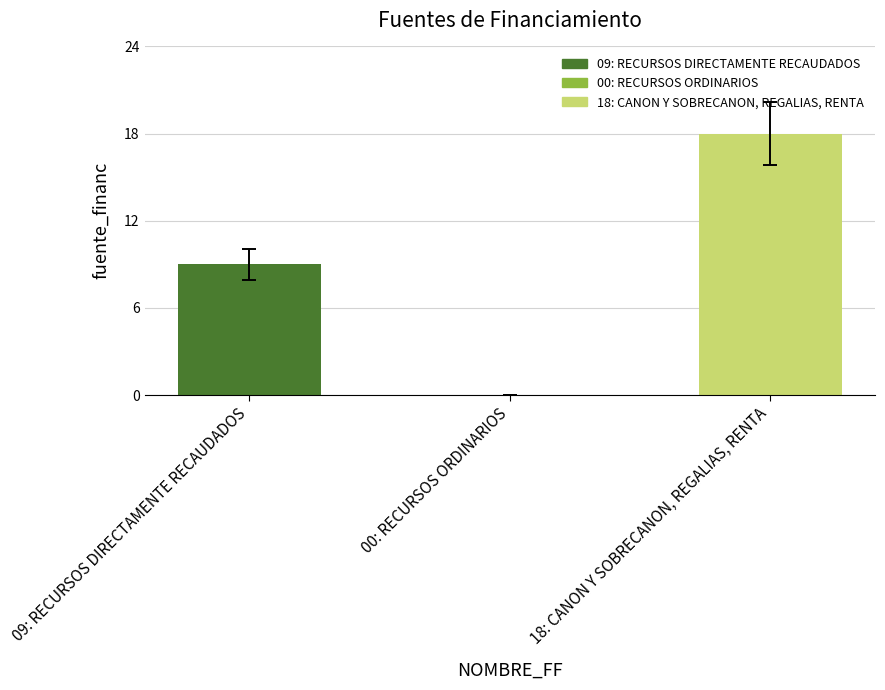

Reading left to right, extract all data points from this chart.

9	0	18